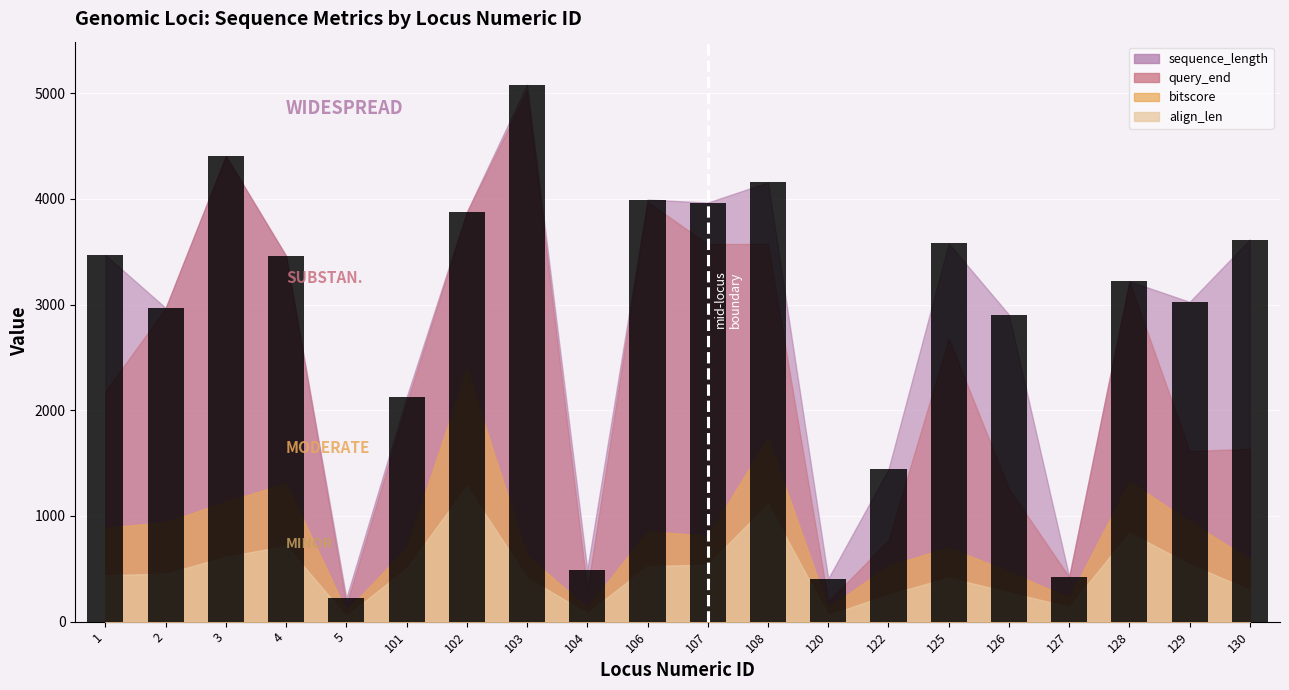

What is the spread (max minus min) of values at 130?

3314